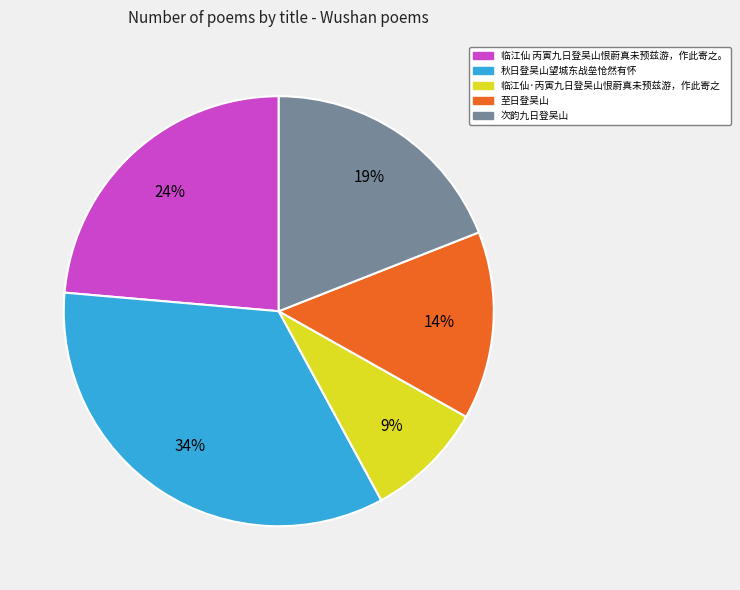

Combined, do 临江仙·丙寅九日登吴山恨蔚真未预兹游，作此寄之 and 秋日登吴山望城东战垒怆然有怀 account for over 50%?

No